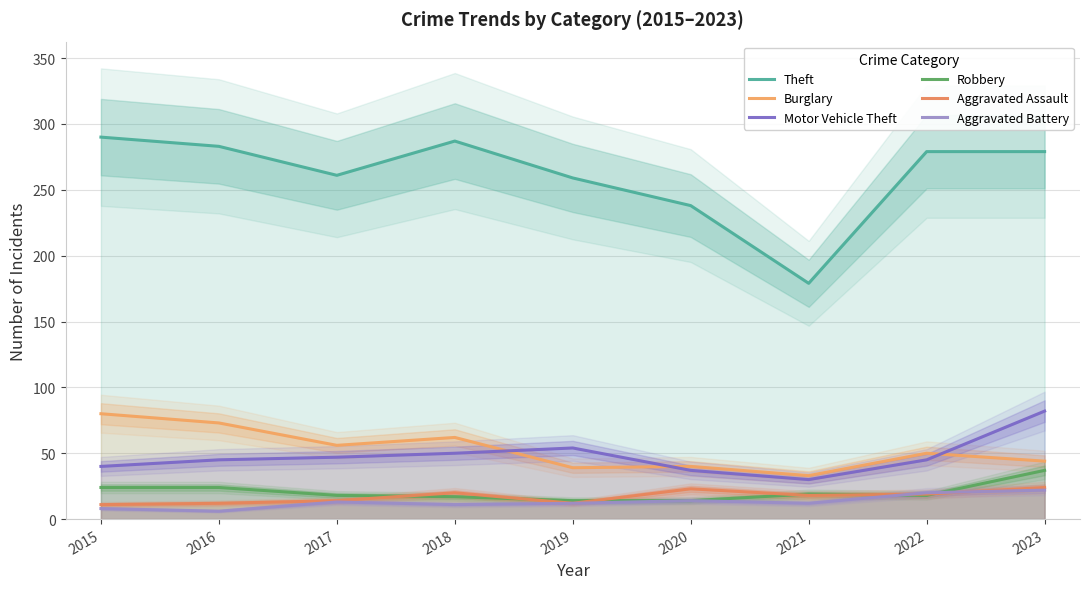

What is the average value of the Theft series?

262